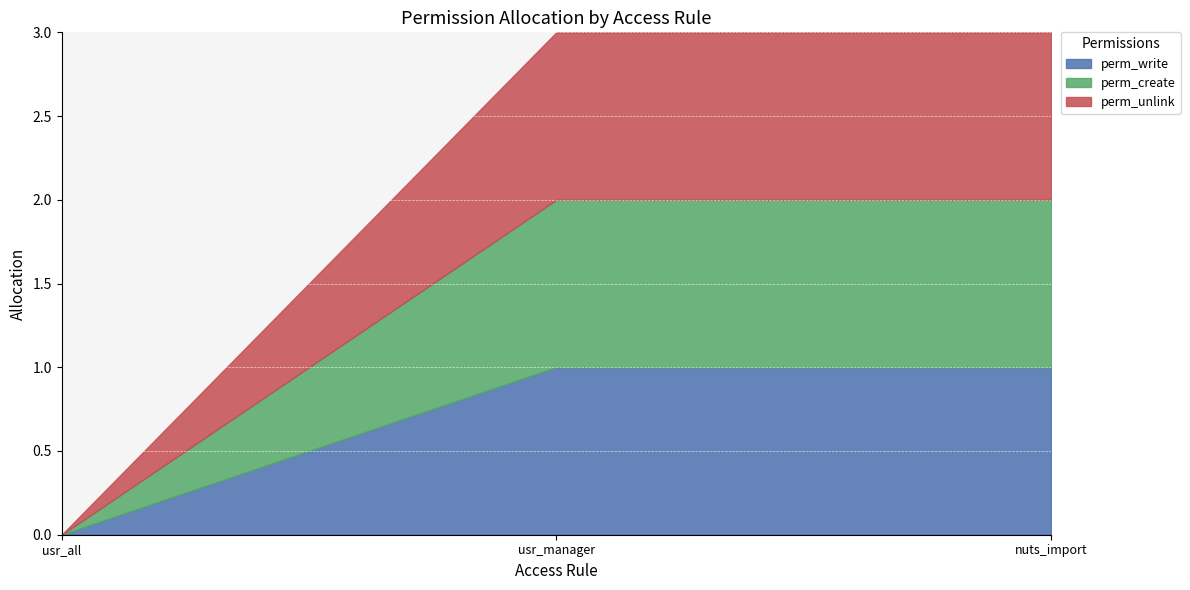

True or false: perm_write has a value of 1 at access_nuts_import.

True